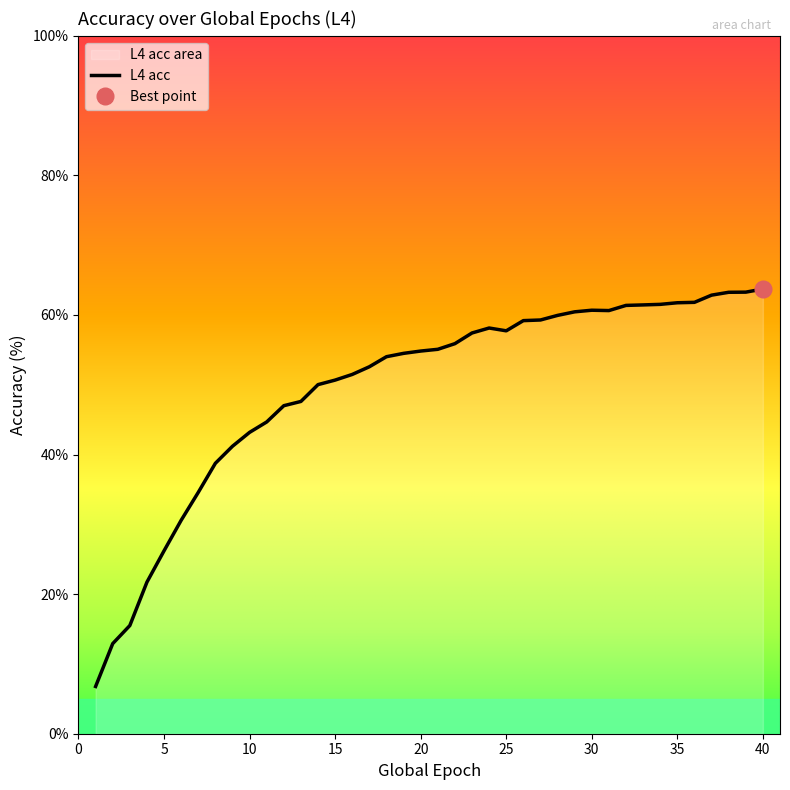

Is it true that the value at 6 is 42.2?

False